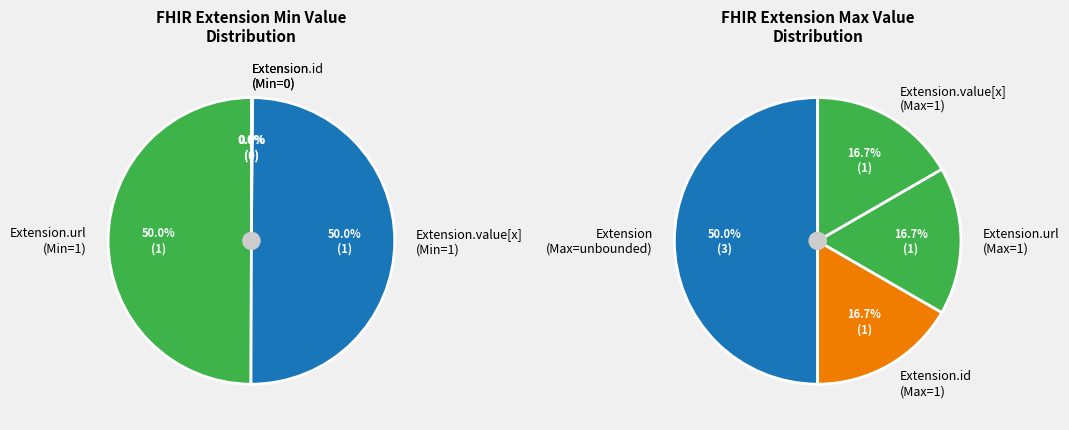

The Extension.extension slice represents 1% of the pie. True or false?

False